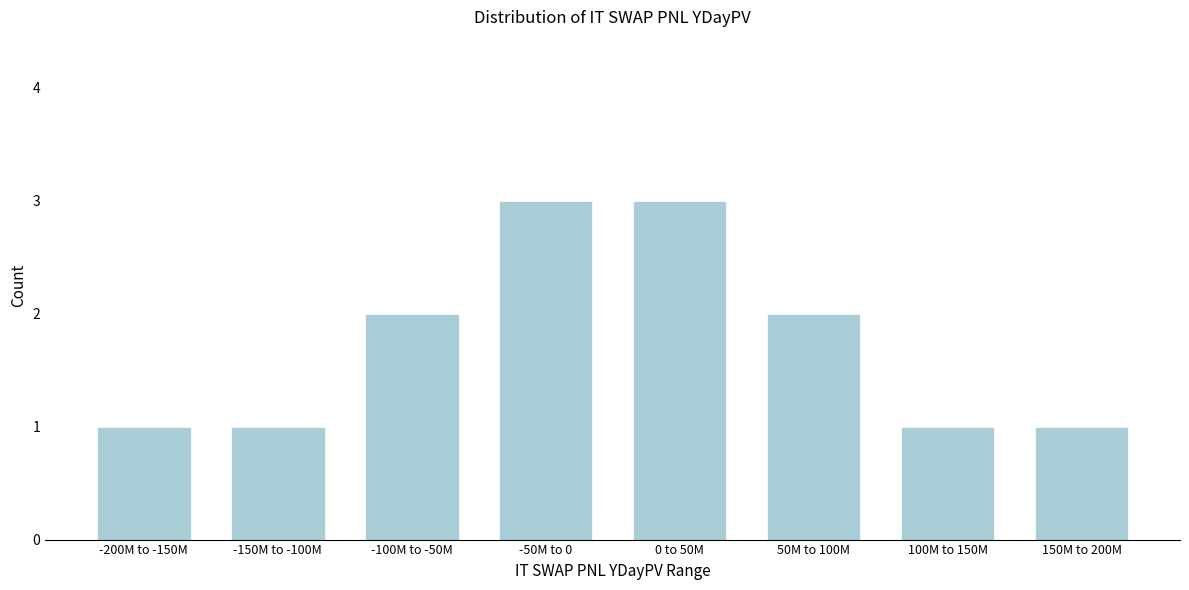

Reading left to right, what are all the values shown in this chart?

1	1	2	3	3	2	1	1